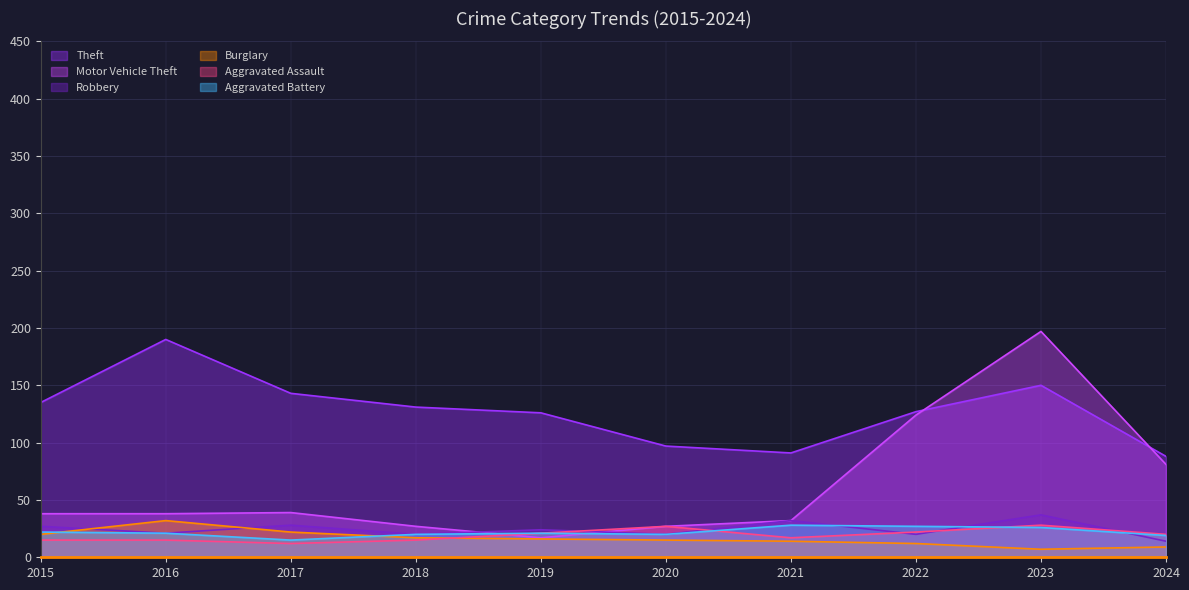

Is the value of Robbery at 2015 greater than the value of Aggravated Assault at 2021?

Yes